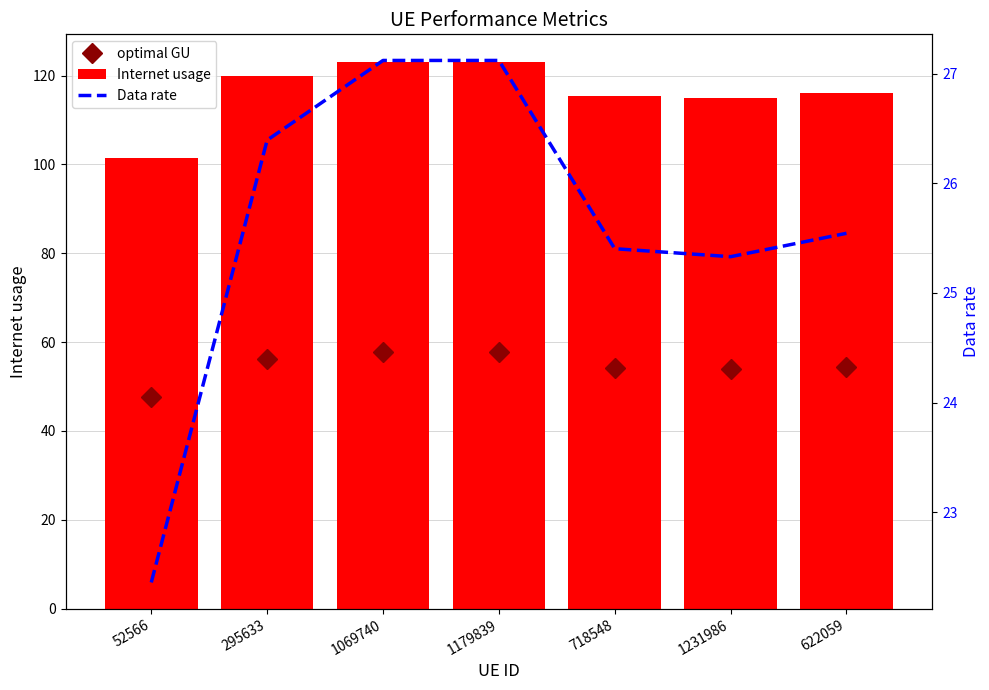

Reading left to right, list all the values displayed in this chart.

optimal GU: 47.6	56.2	57.8	57.8	54.1	54.0	54.4
Internet usage: 101.5	119.8	123.1	123.1	115.3	115.0	116.0
Data rate: 22.4	26.4	27.1	27.1	25.4	25.3	25.5